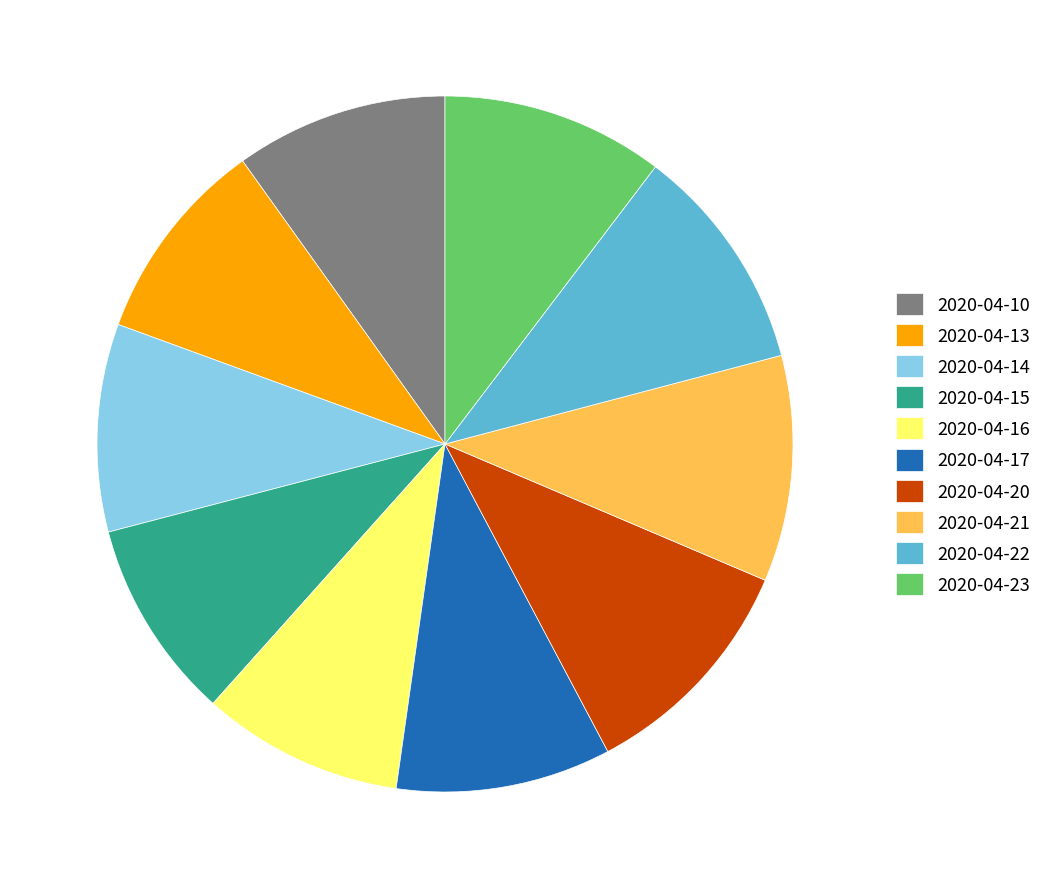

Do 2020-04-15 and 2020-04-10 together represent more than half of the pie?

No